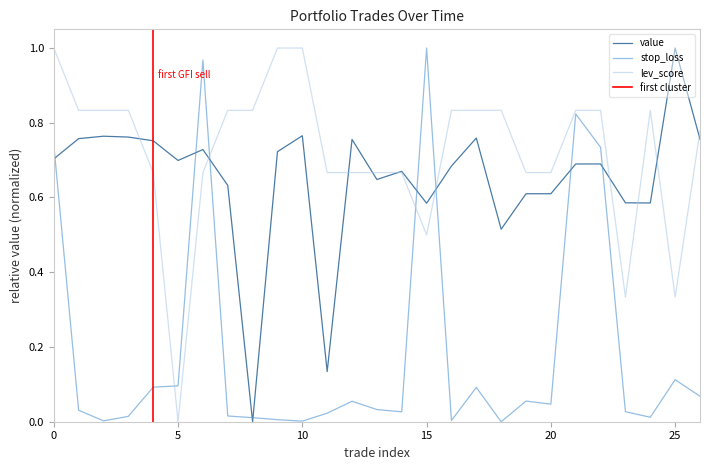

After their last crossing, which series has the higher values: value or stop_loss?

value